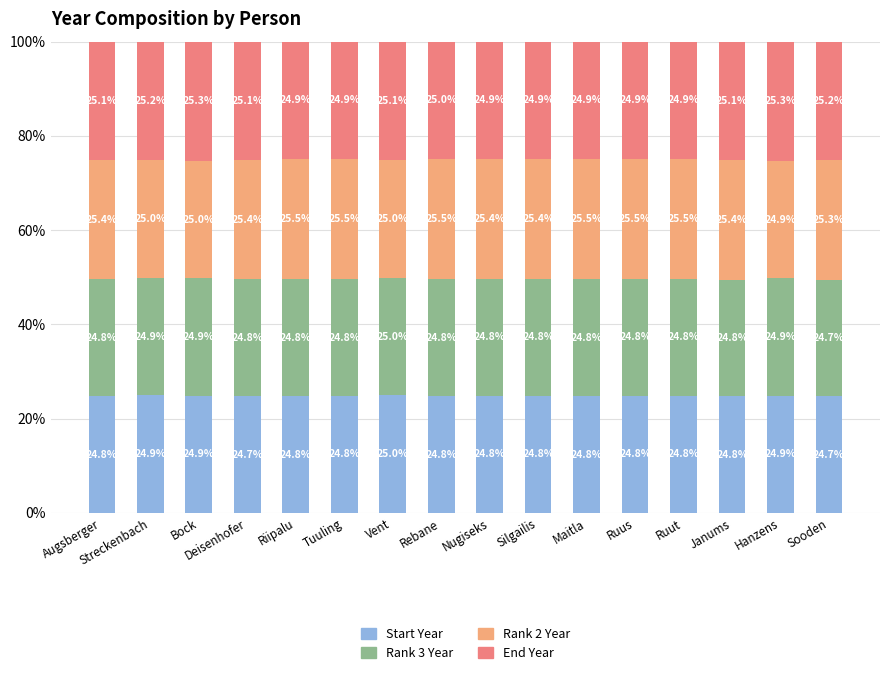

What is the total value across all series at Maitla?

100.0